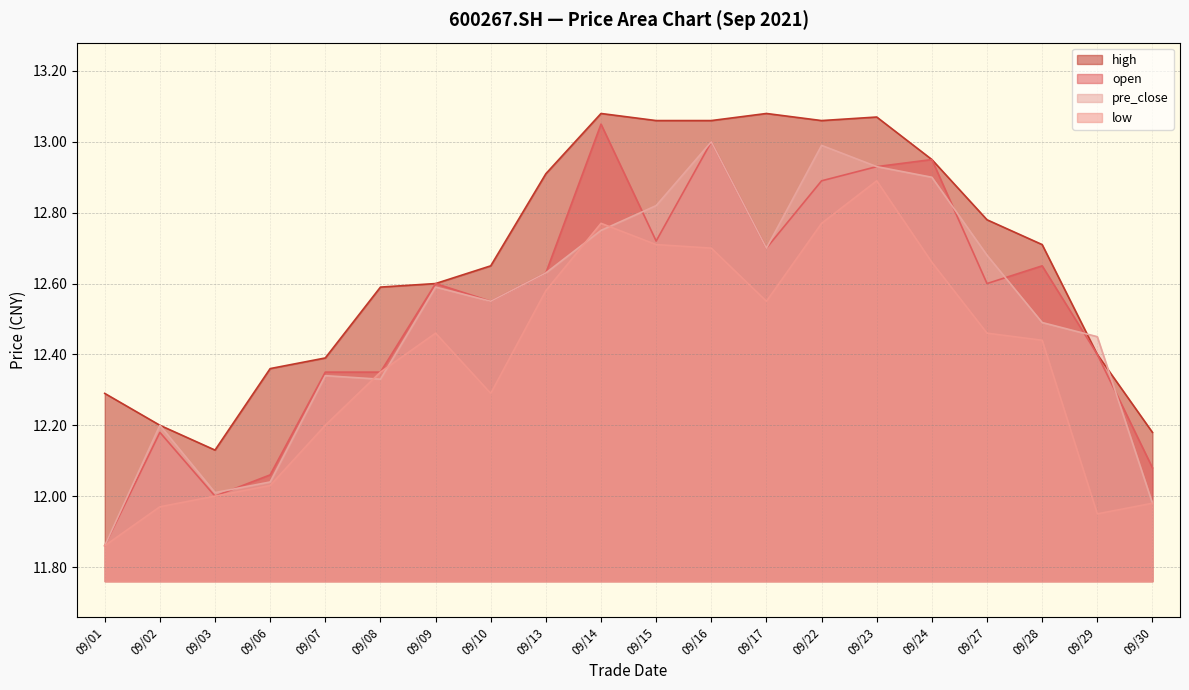

How many lines are shown in the chart?

4